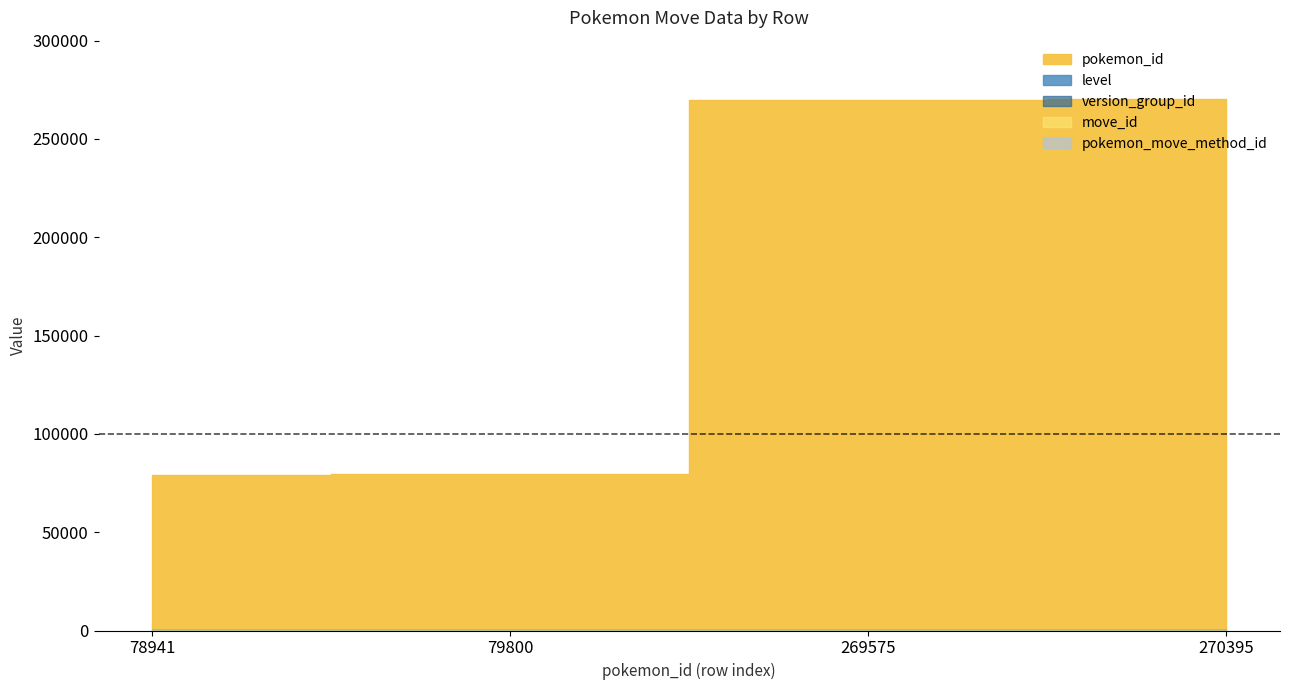

Reading left to right, list all the values displayed in this chart.

pokemon_id: 78941	79800	269575	270395
level: 45	57	35	39
version_group_id: 13	13	13	13
move_id: 152	152	152	152
pokemon_move_method_id: 1	1	1	1